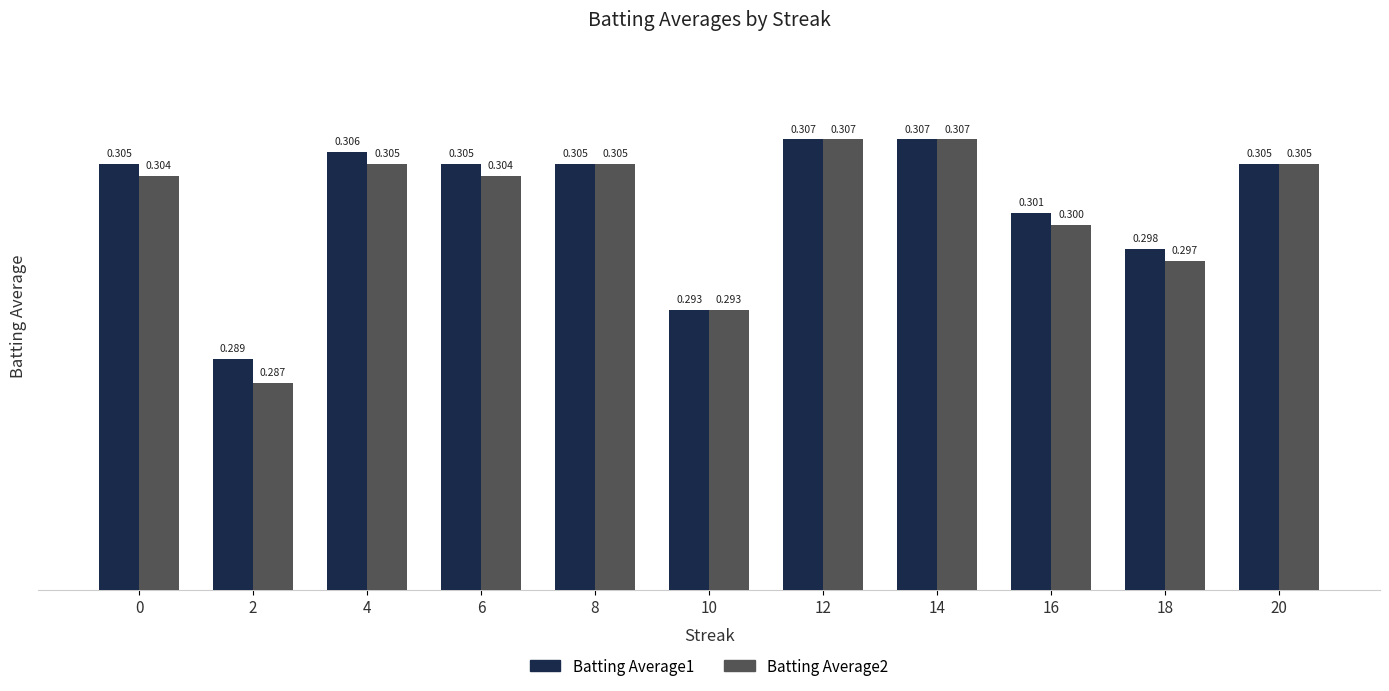

Does the chart contain any negative values?

No